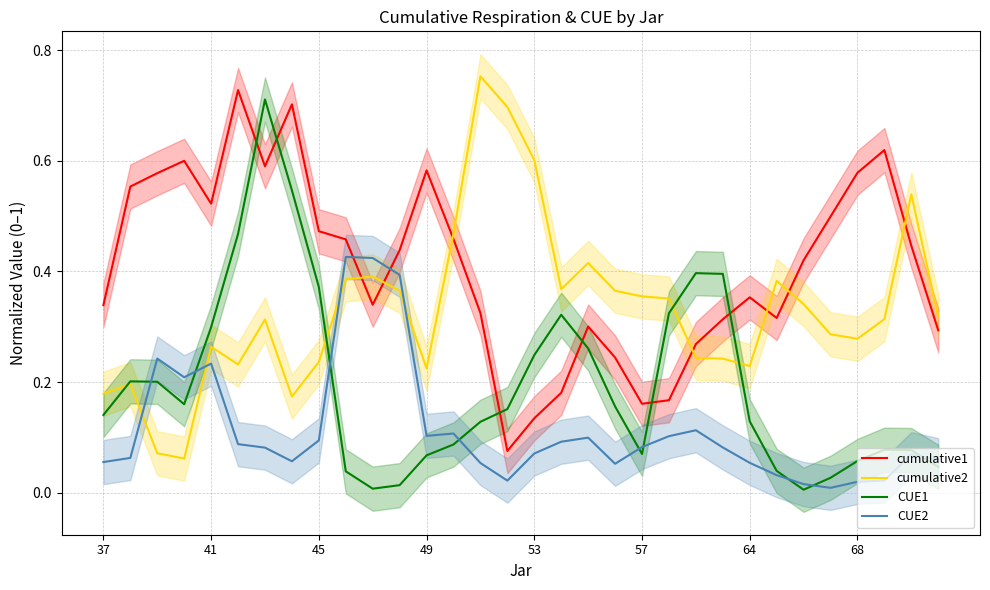

The value of cumulative2 at 53 is 0.6. True or false?

True